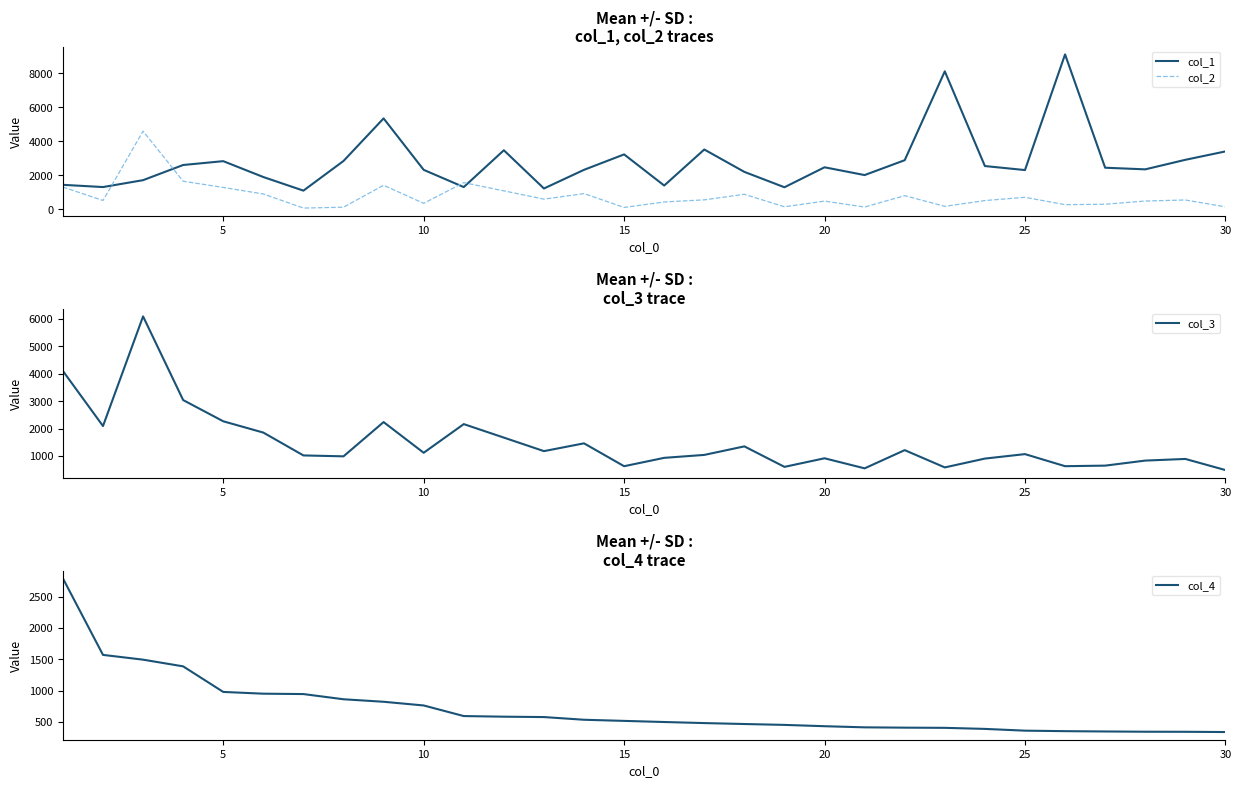

True or false: col_4 and col_3 cross at least once.

False